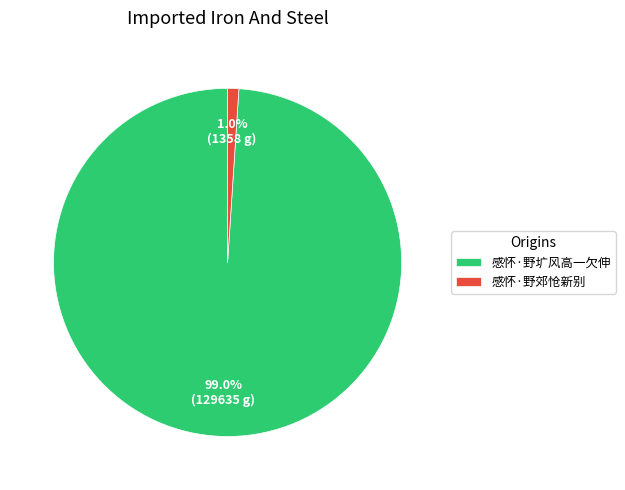

To the nearest percent, what portion does 感怀·野郊怆新别 represent?

1%